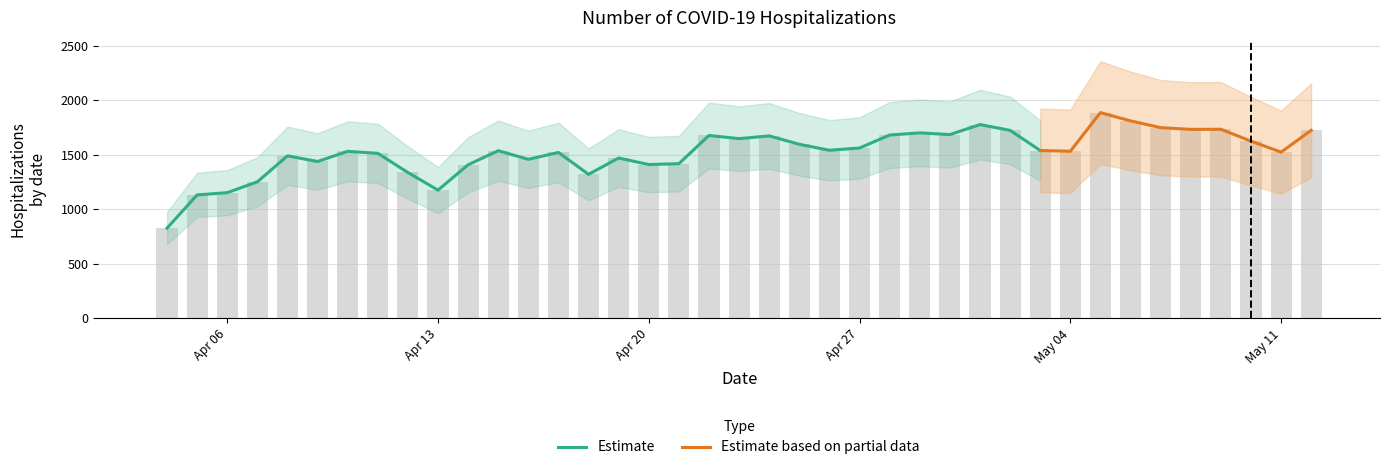

Approximately how many times larger is the value at 2020-04-29 compared to 2020-05-03?

1.1